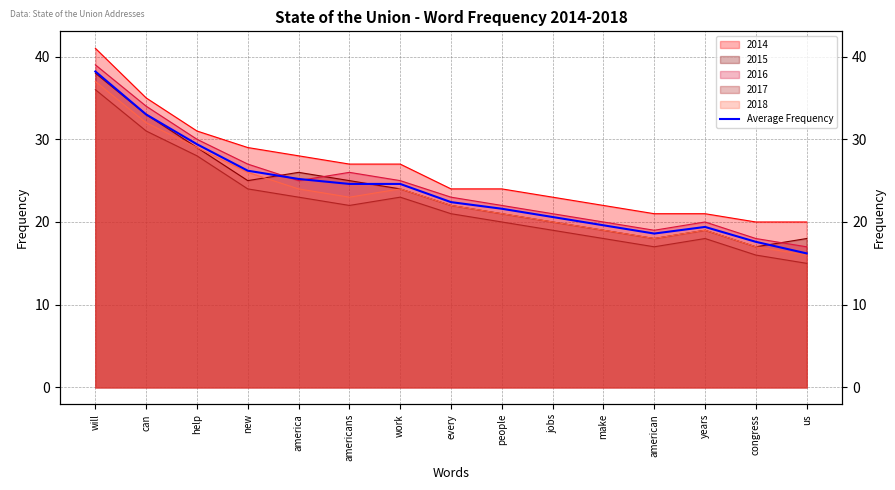

What is the label of the 7th point from the left?

work